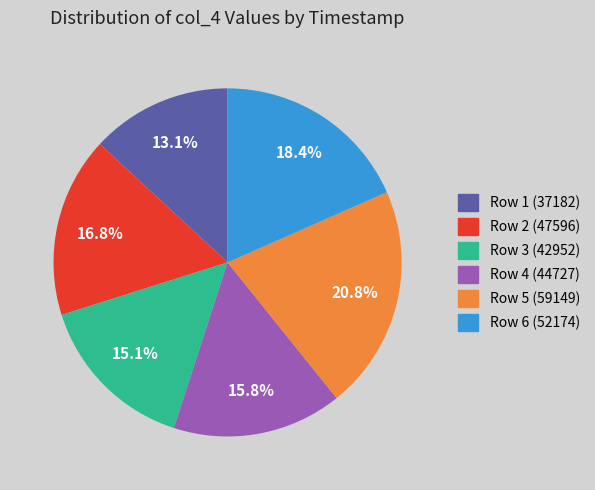

Rank the categories by value from highest to lowest.

Row 5 (59149), Row 6 (52174), Row 2 (47596), Row 4 (44727), Row 3 (42952), Row 1 (37182)